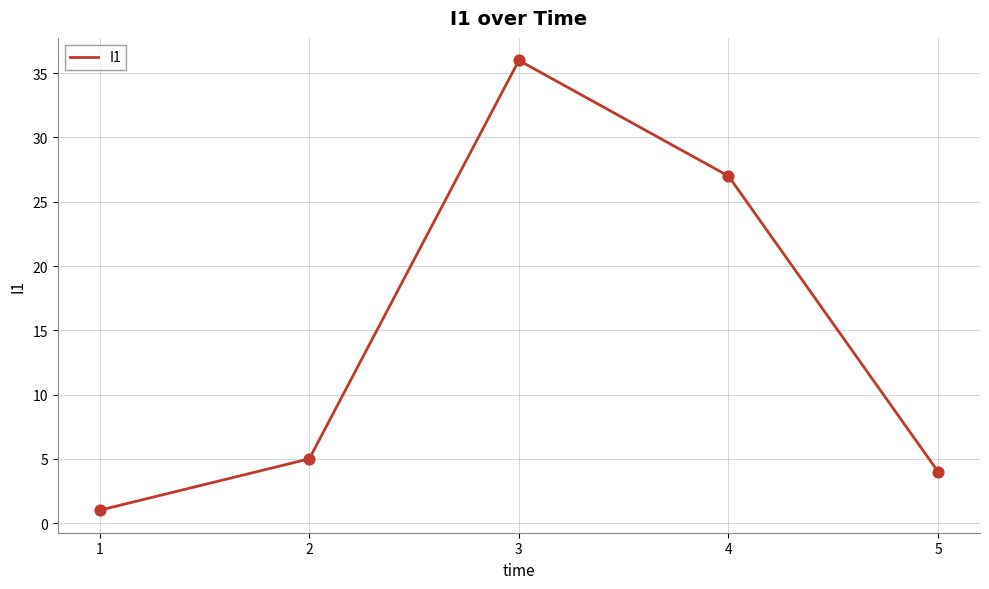

What is the change in value from 4 to 5?

-23